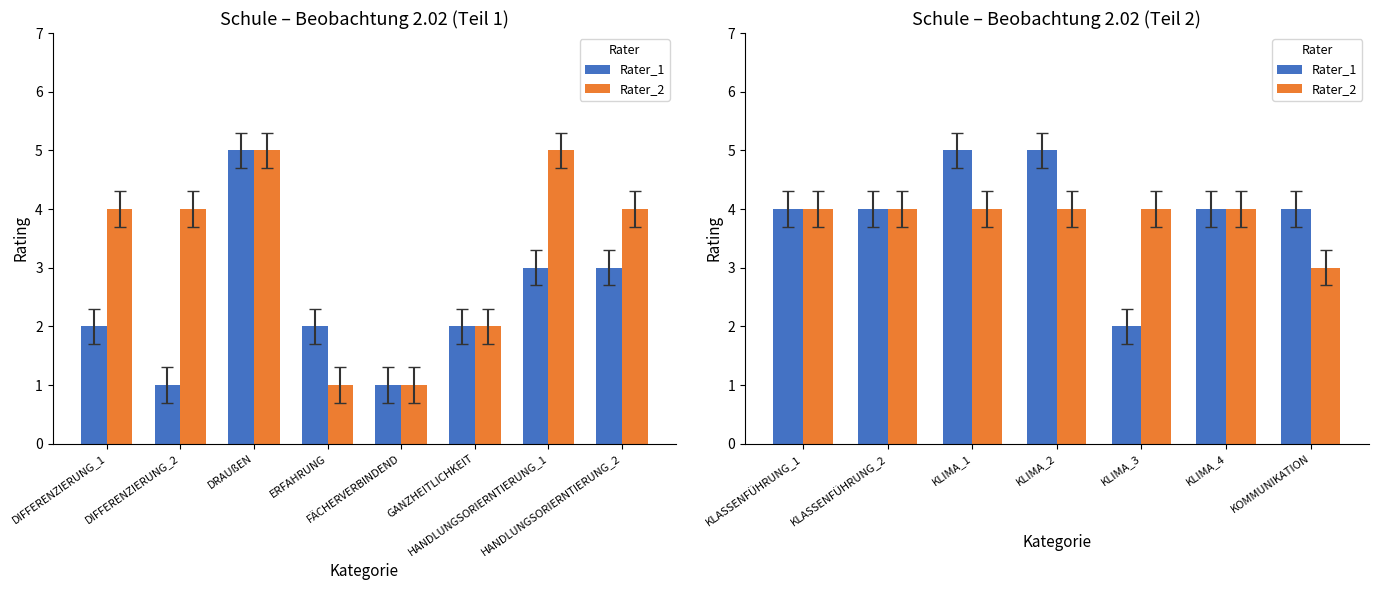

How many data points in Rater_2 are less than 4?

1